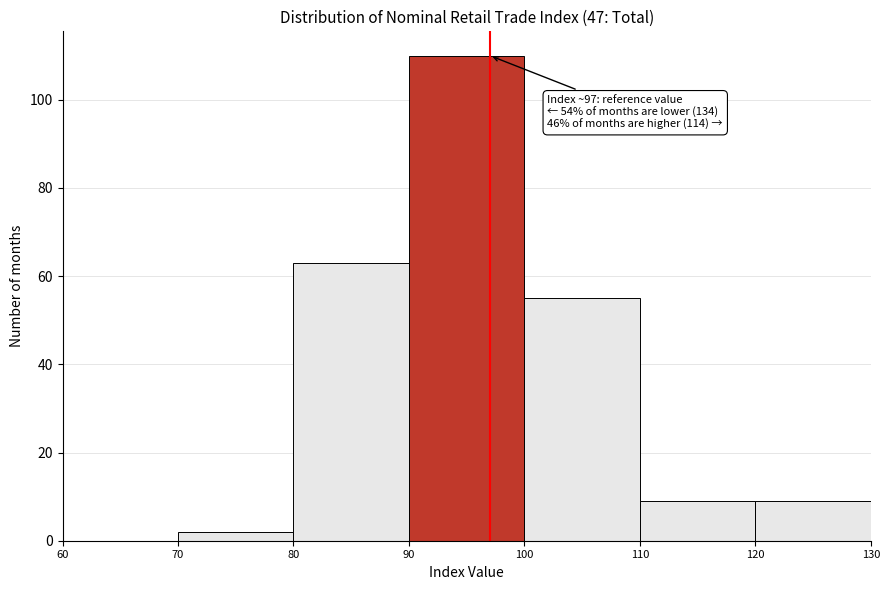

Which range on the x-axis has the tallest bar?

90 to 100